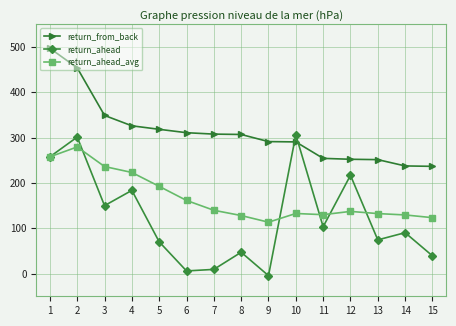

Which series has the widest spread of values?

return_ahead